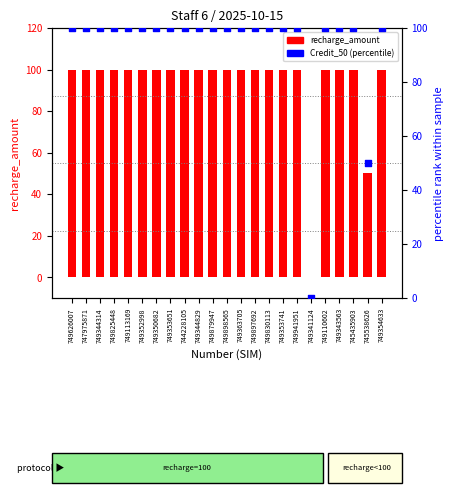

Which series has the largest Y range (max minus min)?

recharge_amount